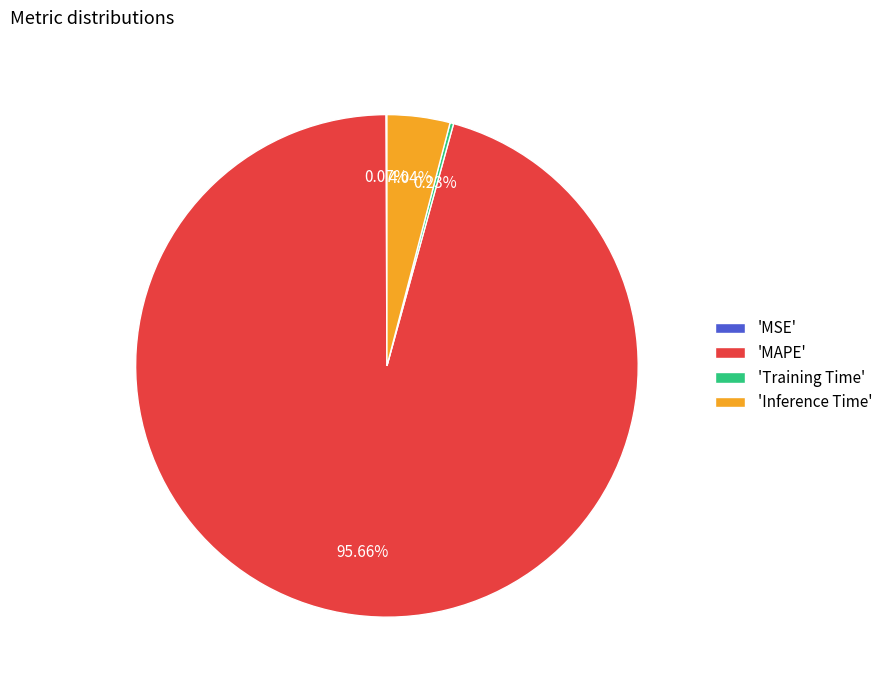

What is the largest slice in the pie chart?

'MAPE'